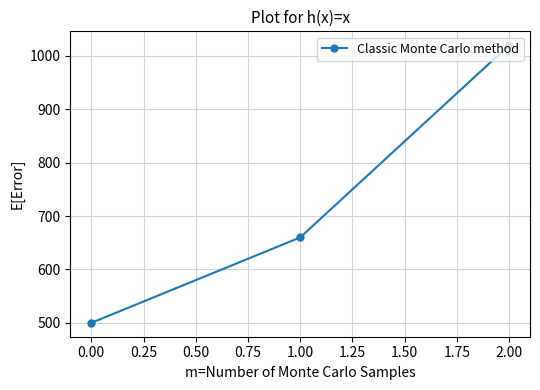

What is the smallest value displayed?

500